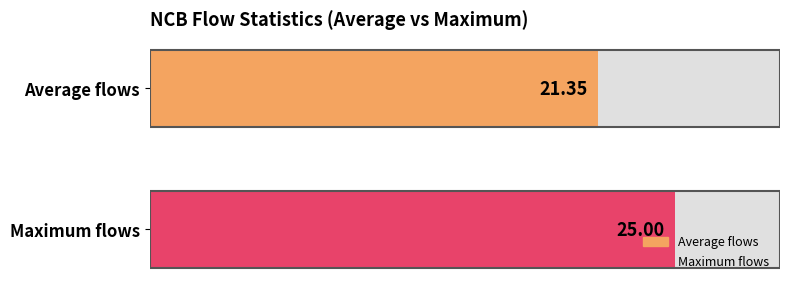

At which category does the chart reach its peak across all series?

2